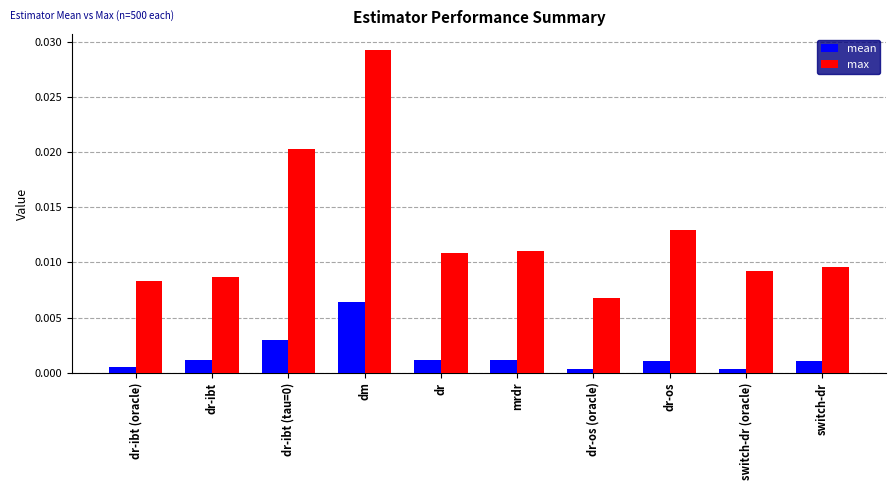

The value of mean at switch-dr (oracle) is 0.0. True or false?

True